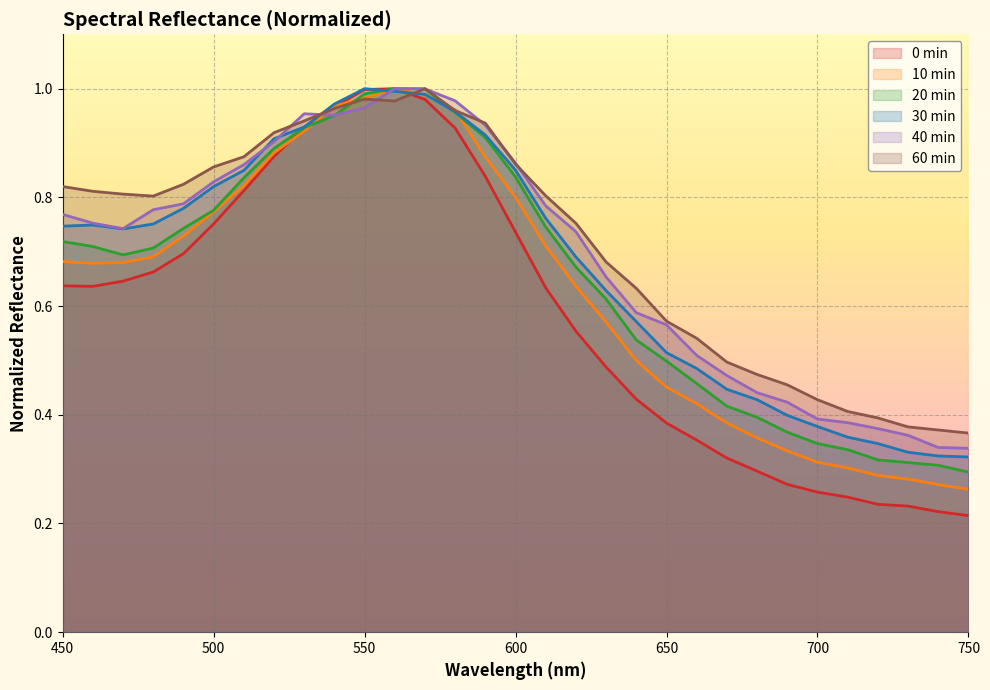

What is the value of the 0min point at the 13th from the left?

1.0